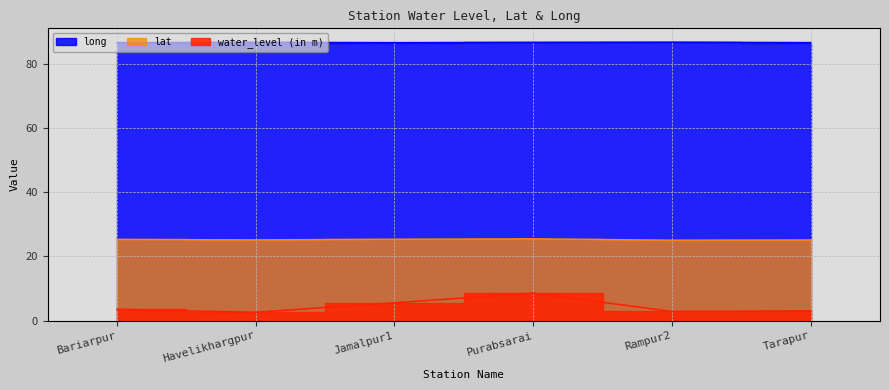

What is the difference between the second highest and minimum values in the water_level (in m) series?

3.0